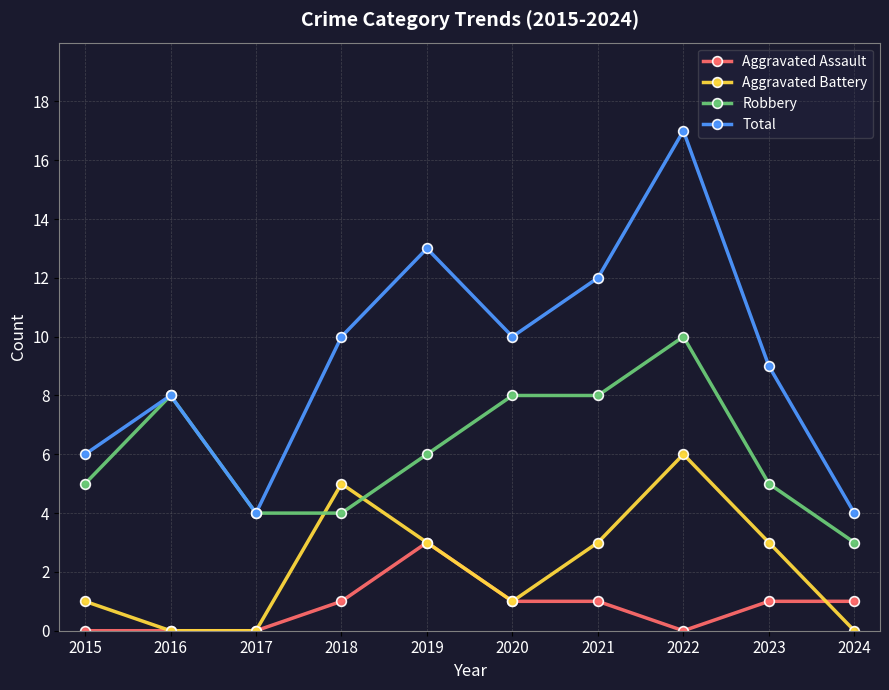

True or false: Total has more than 2 points higher than both neighbors.

True